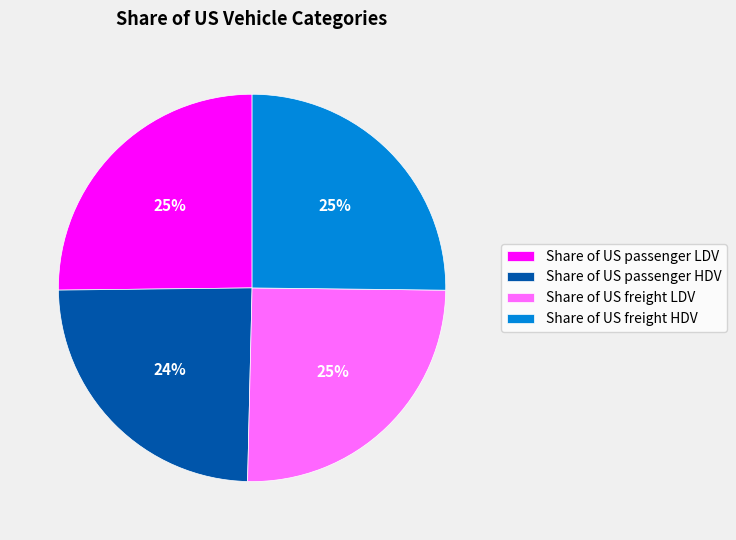

To the nearest percent, what percentage of the pie is Share of US passenger HDV?

24%